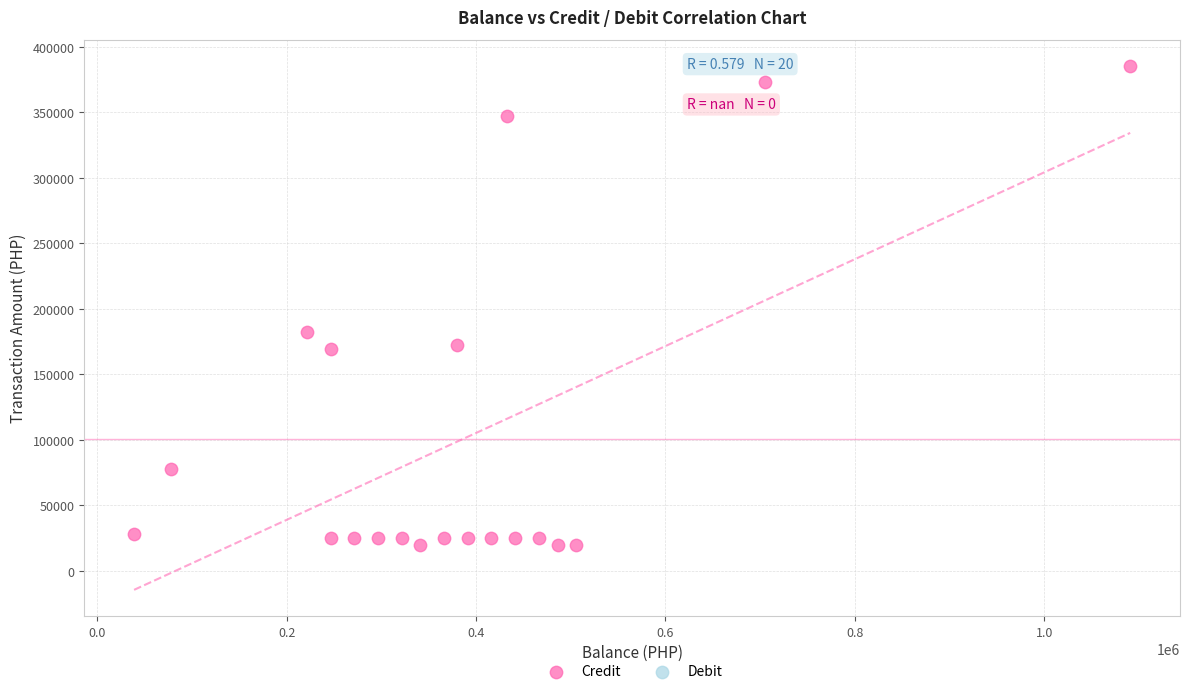

What Y value in the scatter plot is closest to 202426?

182721.0